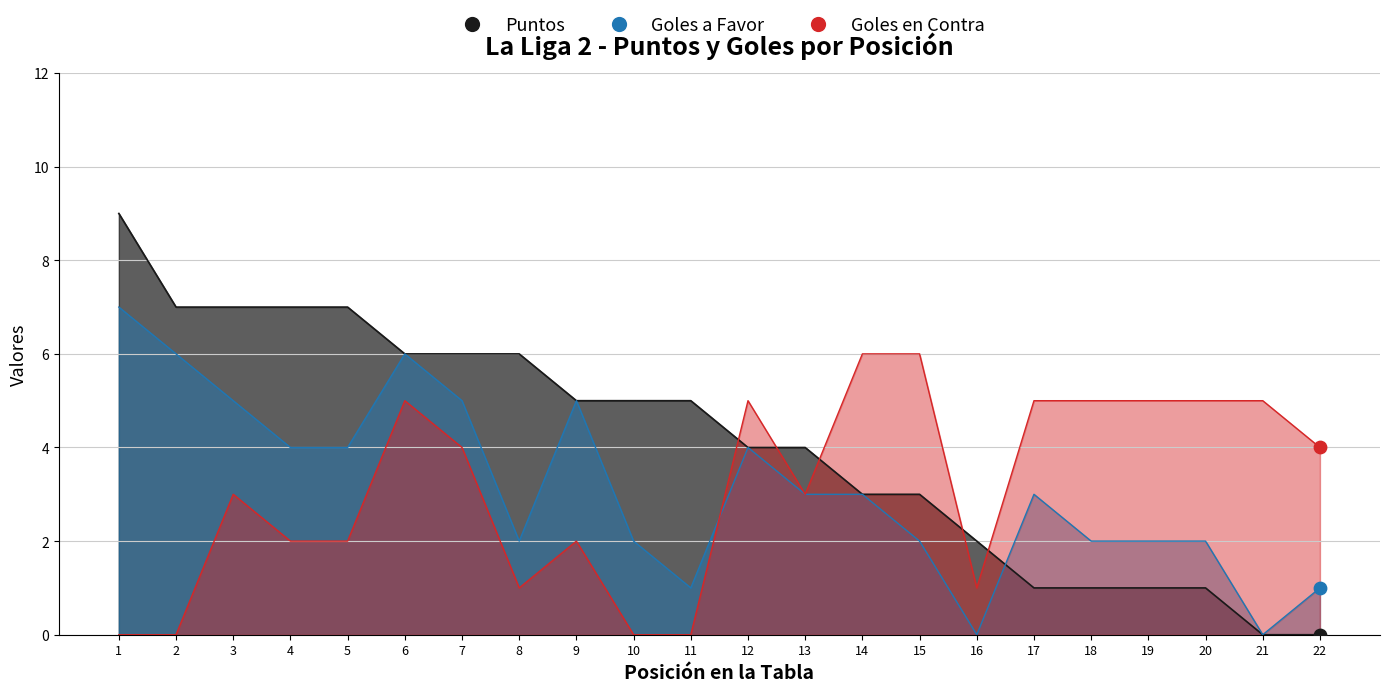

Which series has the largest total across all categories?

Puntos